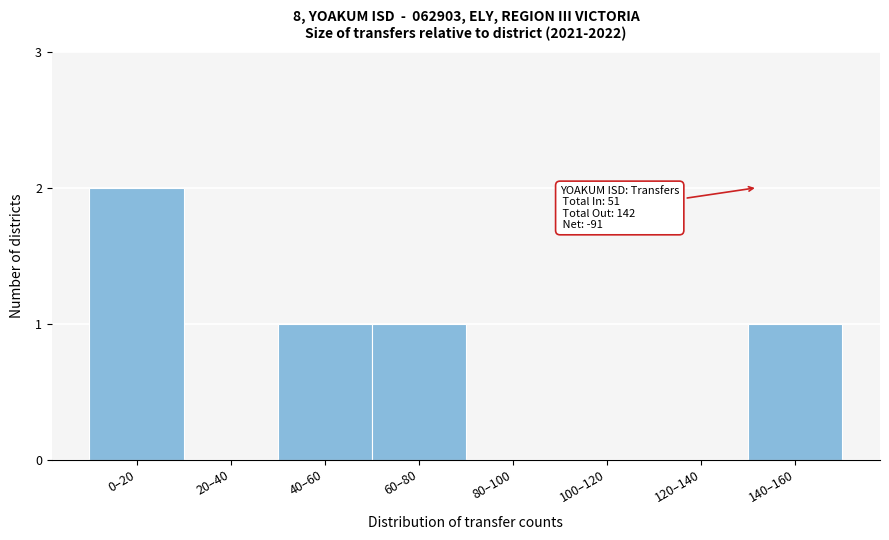

Reading left to right, transcribe all the data shown in this chart.

0–20=2	20–40=0	40–60=1	60–80=1	80–100=0	100–120=0	120–140=0	140–160=1